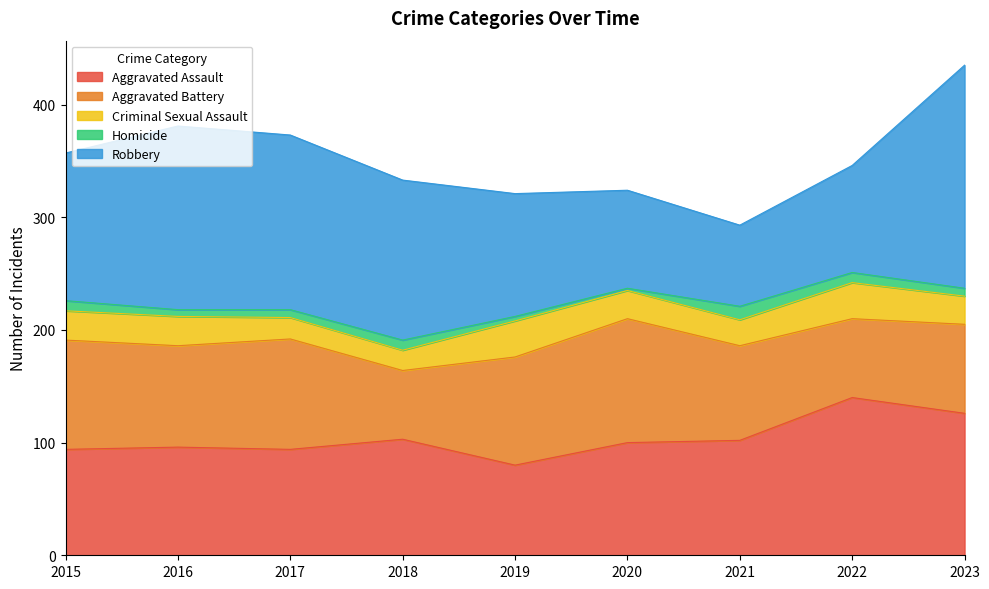

The value of Robbery at 2018 is 51. True or false?

False